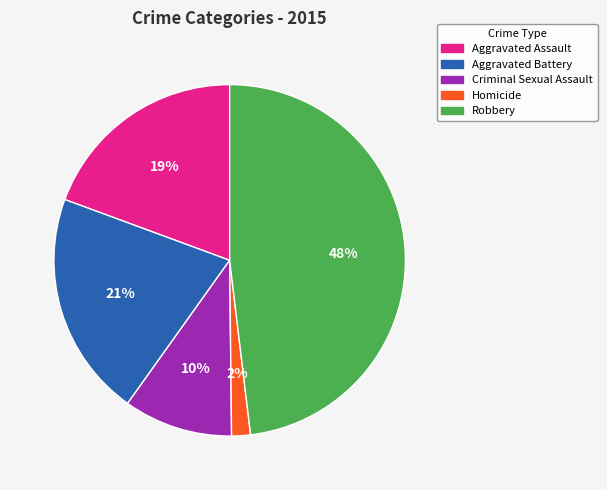

What is the smallest slice in the pie chart?

Homicide